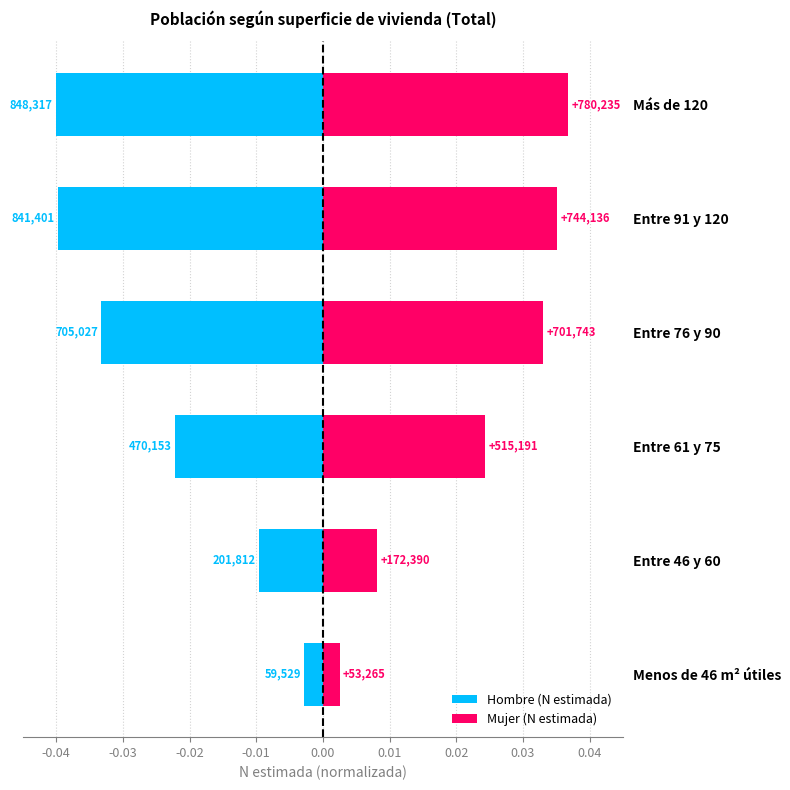

List the series in order of their overall mean, highest first.

Mujer (N estimada), Hombre (N estimada)